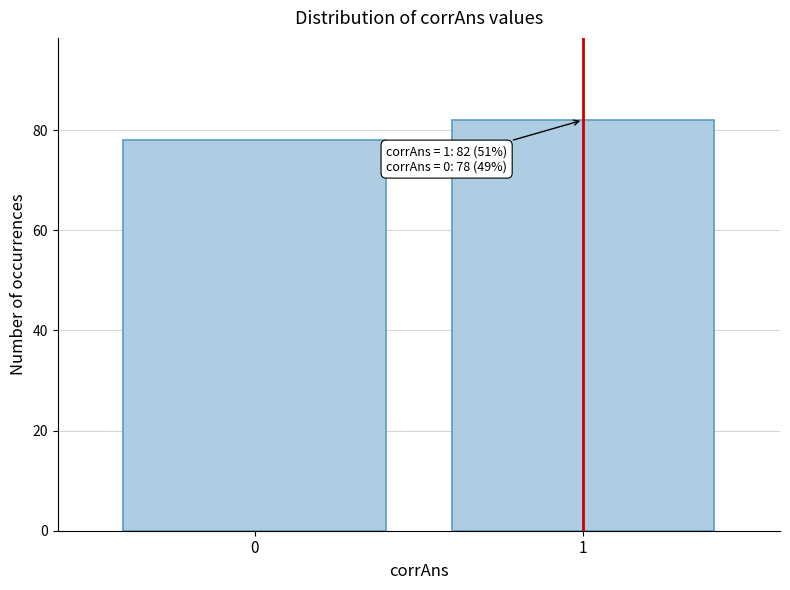

Reading right to left, list all the values displayed in this chart.

1=82	0=78